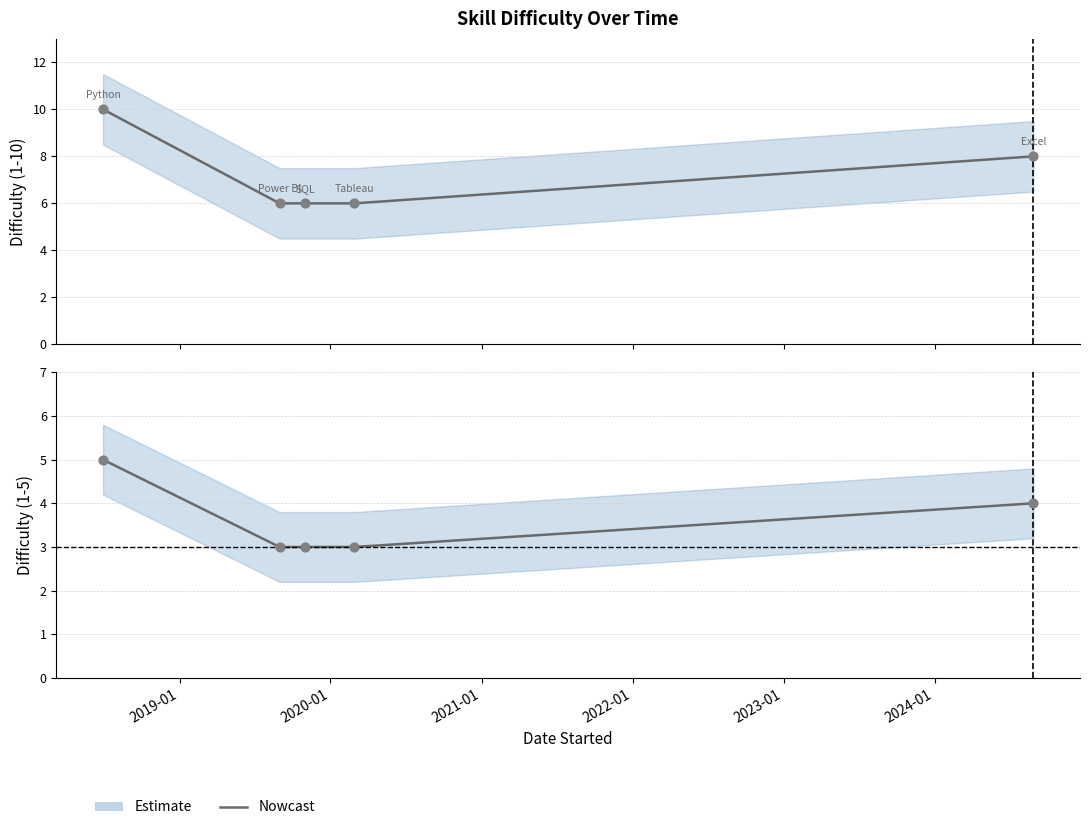

At how many categories does at least one series exceed 6?

2